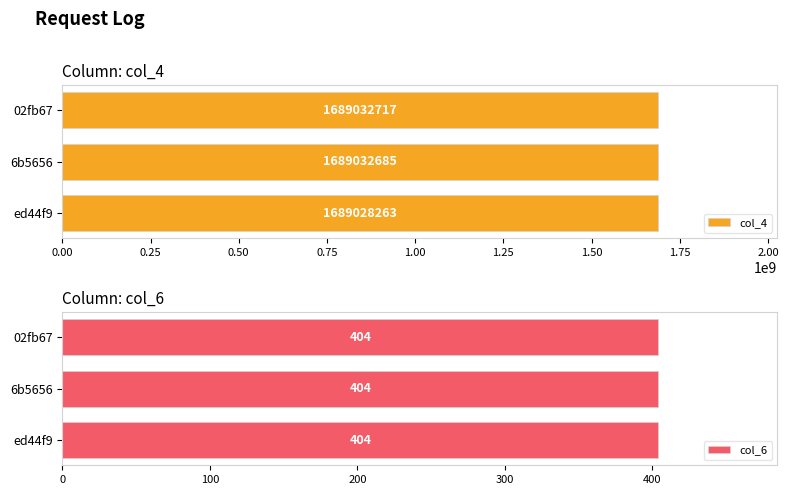

What is the sum of the col_4 values at ed44f9 and 02fb67?

3378060980